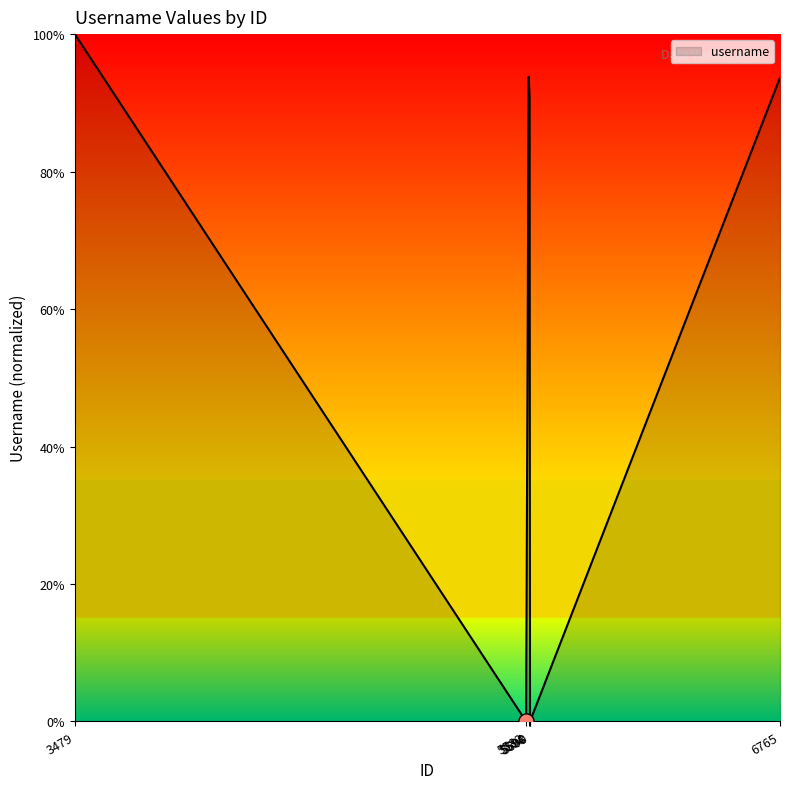

Which has a higher value, 6765 or 5598?

6765